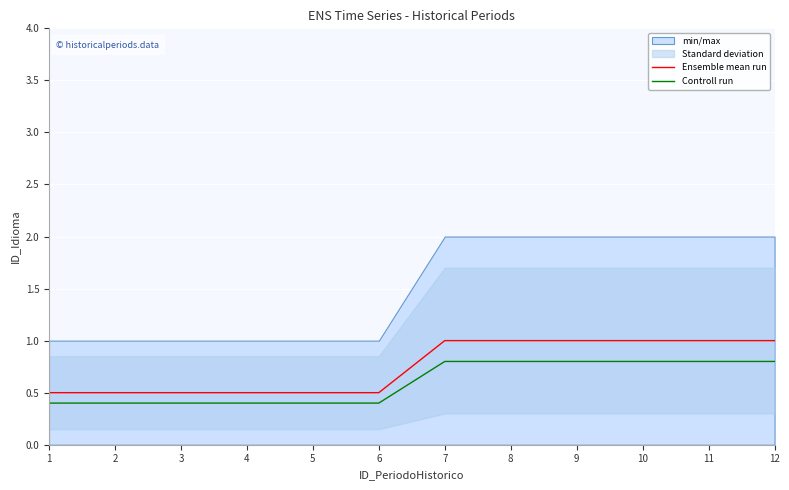

At which category is the sum across all series the highest?

7